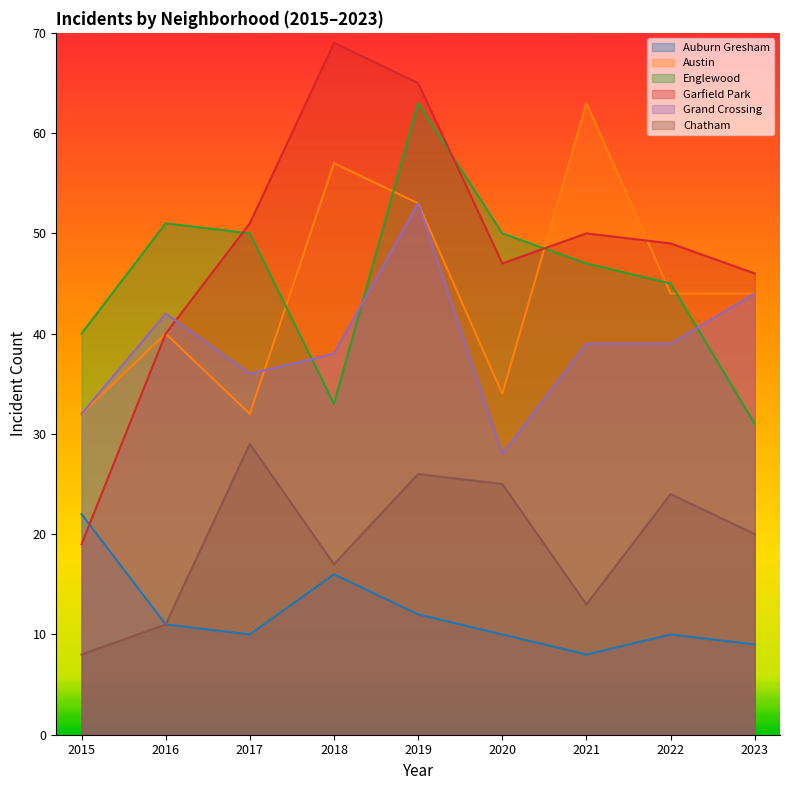

What is the approximate value of Englewood at 2018?

33